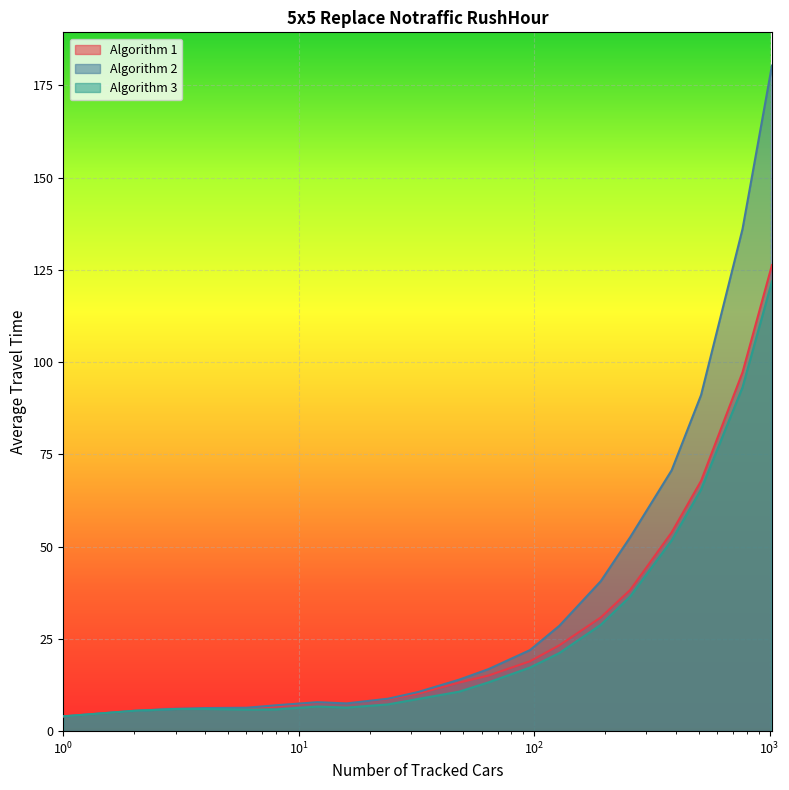

Which series has the largest total across all categories?

Algorithm 2